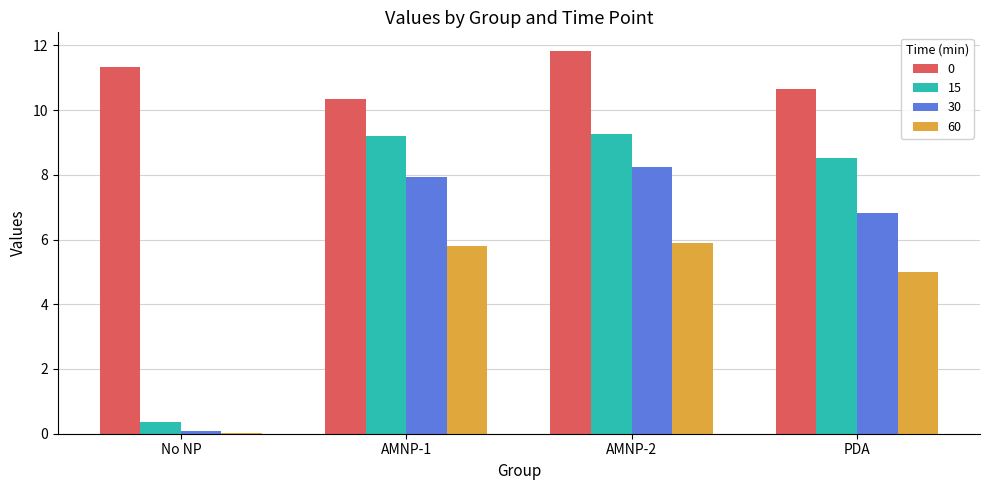

Where does the 15 series first go above 9?

AMNP-1